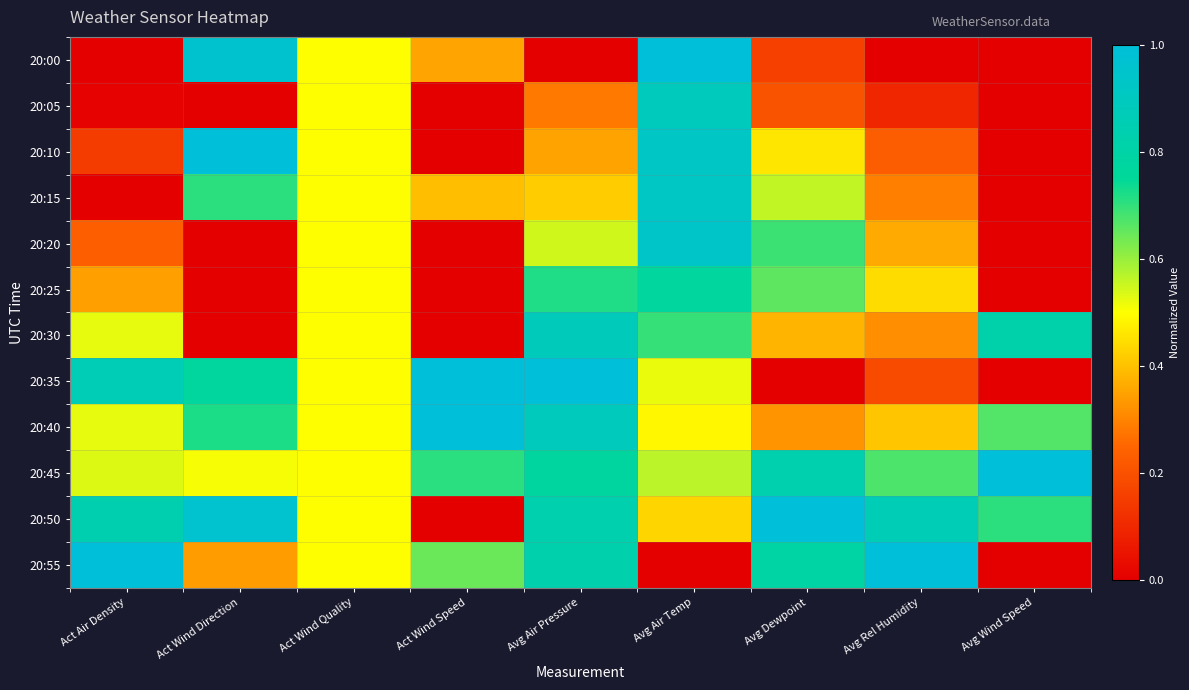

Reading left to right, extract all data points from this chart.

20:00: Act Air Density=0.0	Act Wind Direction=1.0	Act Wind Quality=0.5	Act Wind Speed=0.4	Avg Air Pressure=0.0	Avg Air Temp=1.0	Avg Dewpoint=0.2	Avg Rel Humidity=0.0	Avg Wind Speed=0.0
20:05: Act Air Density=0.0	Act Wind Direction=0.0	Act Wind Quality=0.5	Act Wind Speed=0.0	Avg Air Pressure=0.3	Avg Air Temp=0.9	Avg Dewpoint=0.2	Avg Rel Humidity=0.1	Avg Wind Speed=0.0
20:10: Act Air Density=0.1	Act Wind Direction=1.0	Act Wind Quality=0.5	Act Wind Speed=0.0	Avg Air Pressure=0.4	Avg Air Temp=0.9	Avg Dewpoint=0.5	Avg Rel Humidity=0.2	Avg Wind Speed=0.0
20:15: Act Air Density=0.0	Act Wind Direction=0.7	Act Wind Quality=0.5	Act Wind Speed=0.4	Avg Air Pressure=0.4	Avg Air Temp=0.9	Avg Dewpoint=0.6	Avg Rel Humidity=0.3	Avg Wind Speed=0.0
20:20: Act Air Density=0.2	Act Wind Direction=0.0	Act Wind Quality=0.5	Act Wind Speed=0.0	Avg Air Pressure=0.5	Avg Air Temp=0.9	Avg Dewpoint=0.7	Avg Rel Humidity=0.4	Avg Wind Speed=0.0
20:25: Act Air Density=0.3	Act Wind Direction=0.0	Act Wind Quality=0.5	Act Wind Speed=0.0	Avg Air Pressure=0.7	Avg Air Temp=0.8	Avg Dewpoint=0.7	Avg Rel Humidity=0.4	Avg Wind Speed=0.0
20:30: Act Air Density=0.5	Act Wind Direction=0.0	Act Wind Quality=0.5	Act Wind Speed=0.0	Avg Air Pressure=0.9	Avg Air Temp=0.7	Avg Dewpoint=0.4	Avg Rel Humidity=0.3	Avg Wind Speed=0.8
20:35: Act Air Density=0.9	Act Wind Direction=0.8	Act Wind Quality=0.5	Act Wind Speed=1.0	Avg Air Pressure=1.0	Avg Air Temp=0.5	Avg Dewpoint=0.0	Avg Rel Humidity=0.2	Avg Wind Speed=0.0
20:40: Act Air Density=0.5	Act Wind Direction=0.7	Act Wind Quality=0.5	Act Wind Speed=1.0	Avg Air Pressure=0.9	Avg Air Temp=0.5	Avg Dewpoint=0.3	Avg Rel Humidity=0.4	Avg Wind Speed=0.7
20:45: Act Air Density=0.5	Act Wind Direction=0.5	Act Wind Quality=0.5	Act Wind Speed=0.7	Avg Air Pressure=0.8	Avg Air Temp=0.6	Avg Dewpoint=0.8	Avg Rel Humidity=0.7	Avg Wind Speed=1.0
20:50: Act Air Density=0.8	Act Wind Direction=1.0	Act Wind Quality=0.5	Act Wind Speed=0.0	Avg Air Pressure=0.8	Avg Air Temp=0.4	Avg Dewpoint=1.0	Avg Rel Humidity=0.9	Avg Wind Speed=0.7
20:55: Act Air Density=1.0	Act Wind Direction=0.3	Act Wind Quality=0.5	Act Wind Speed=0.6	Avg Air Pressure=0.8	Avg Air Temp=0.0	Avg Dewpoint=0.8	Avg Rel Humidity=1.0	Avg Wind Speed=0.0